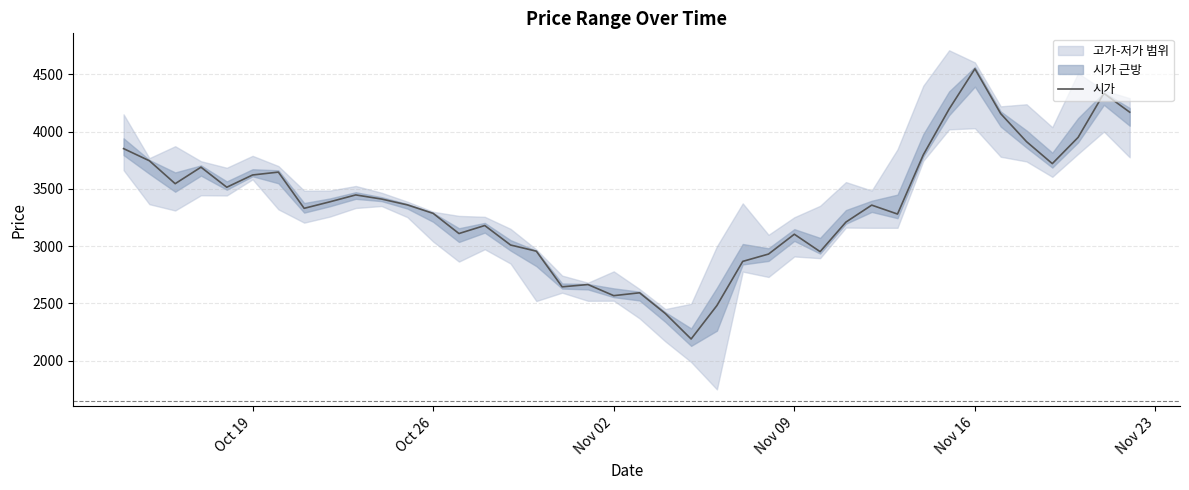

How many categories are shown in the chart?

40